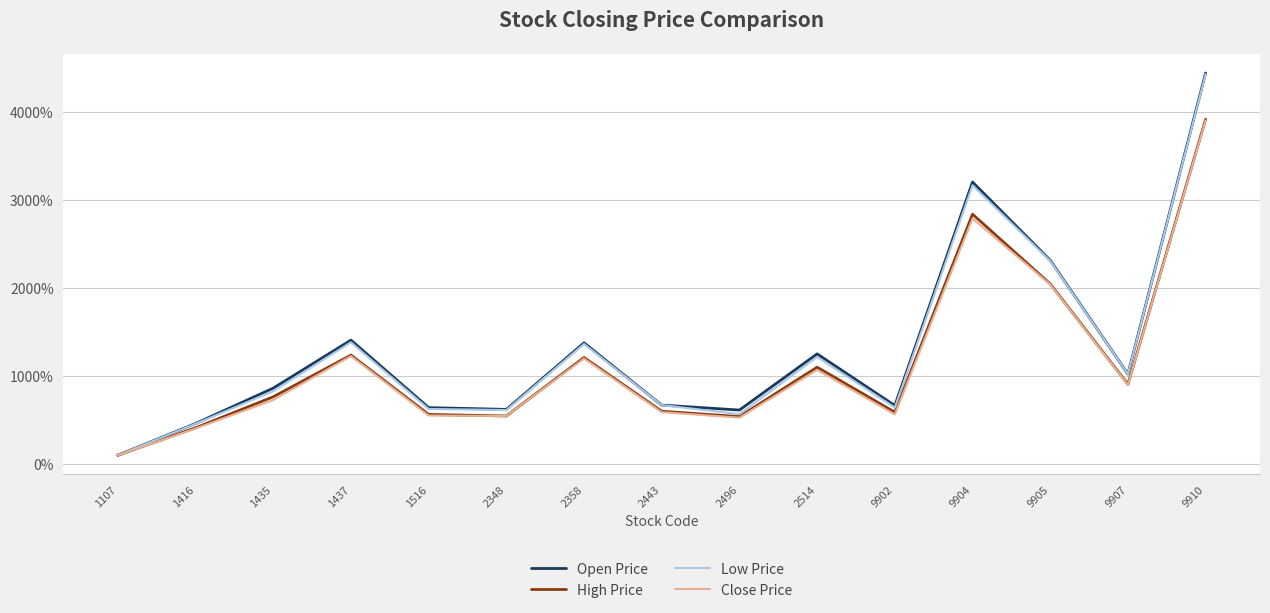

The Open Price series shows 1477.0 at 1435. True or false?

False